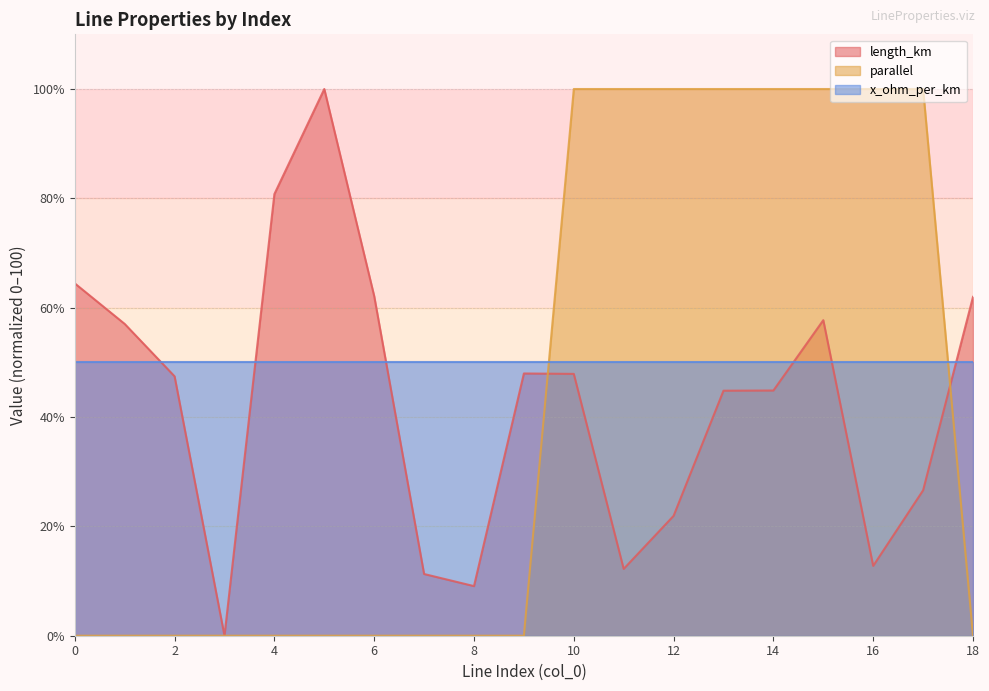

What is the total value across all series at 18?

112.0